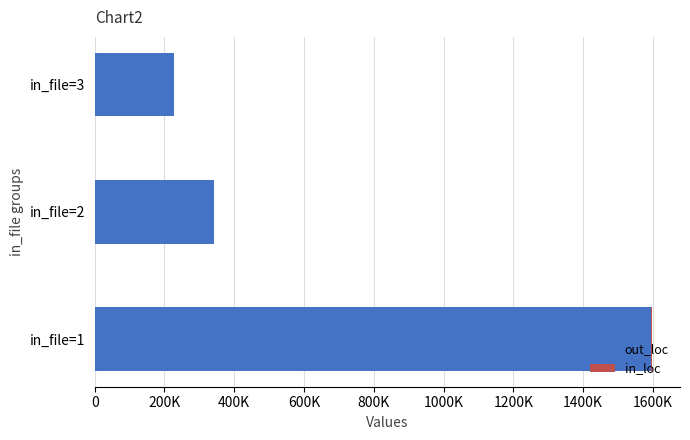

How many bars are there in total?

6